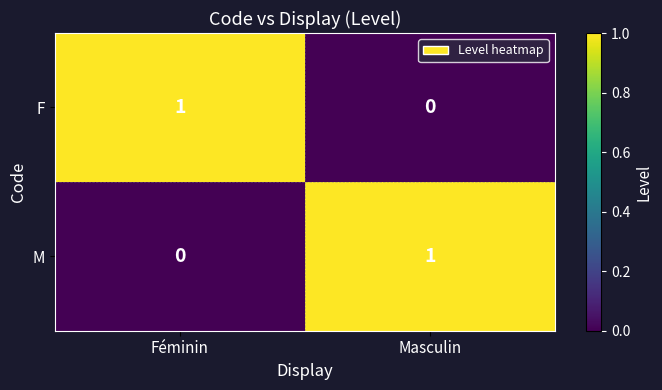

At which label does M reach its minimum?

Féminin